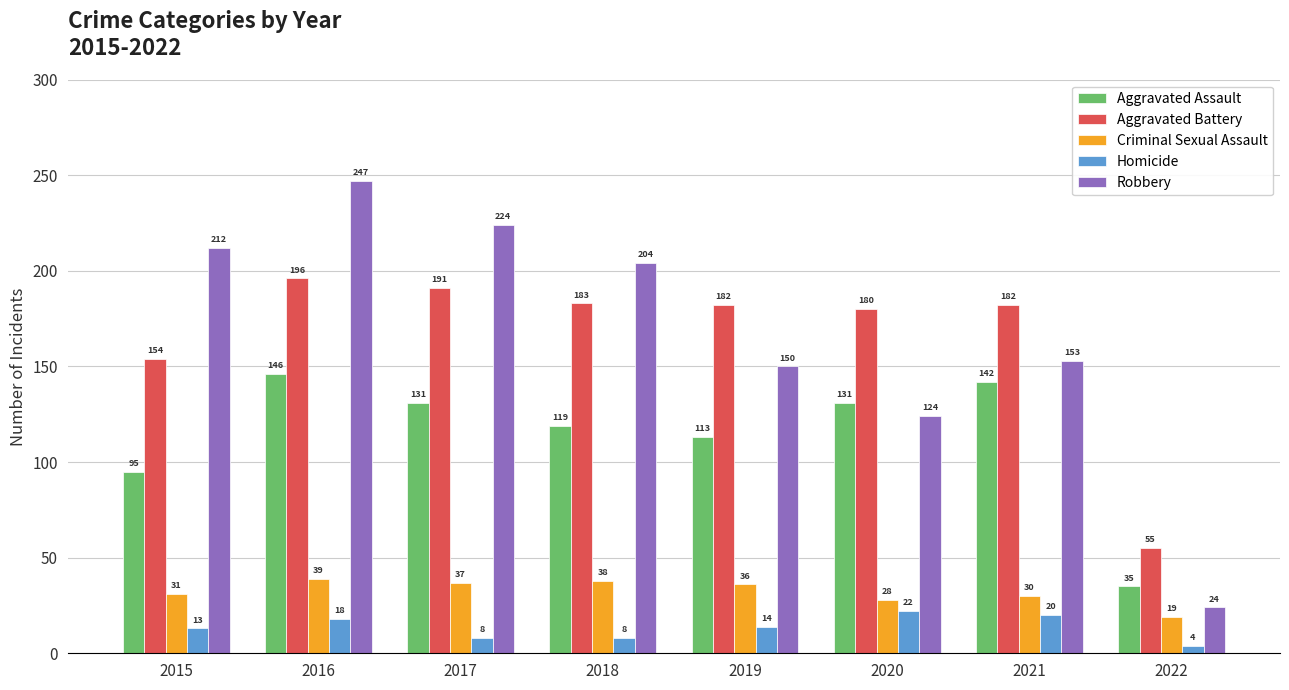

The Homicide series shows 8 at 2017. True or false?

True